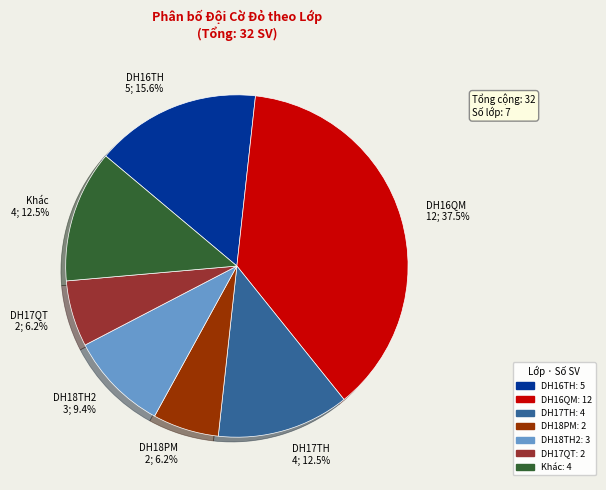

Count the number of slices in the pie.

7